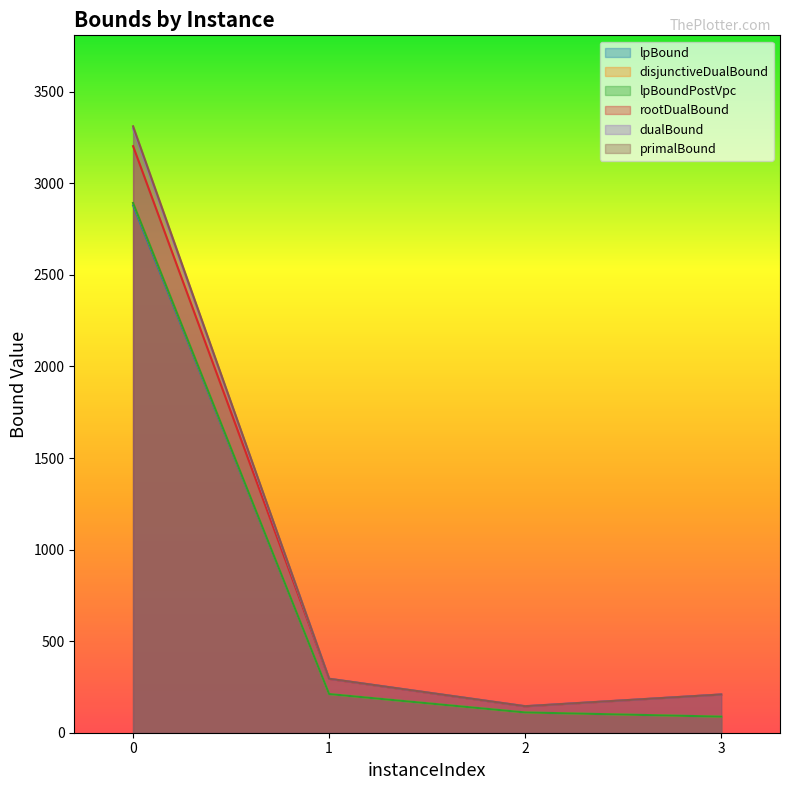

Reading right to left, list all the values displayed in this chart.

lpBound: 87.8	110.7	211.2	2879.1
disjunctiveDualBound: 87.8	110.7	211.2	2892.5
lpBoundPostVpc: 87.8	110.7	211.2	2892.5
rootDualBound: 208.8	144.0	293.9	3202.7
dualBound: 208.8	144.9	294.9	3298.8
primalBound: 208.8	144.9	294.9	3311.2